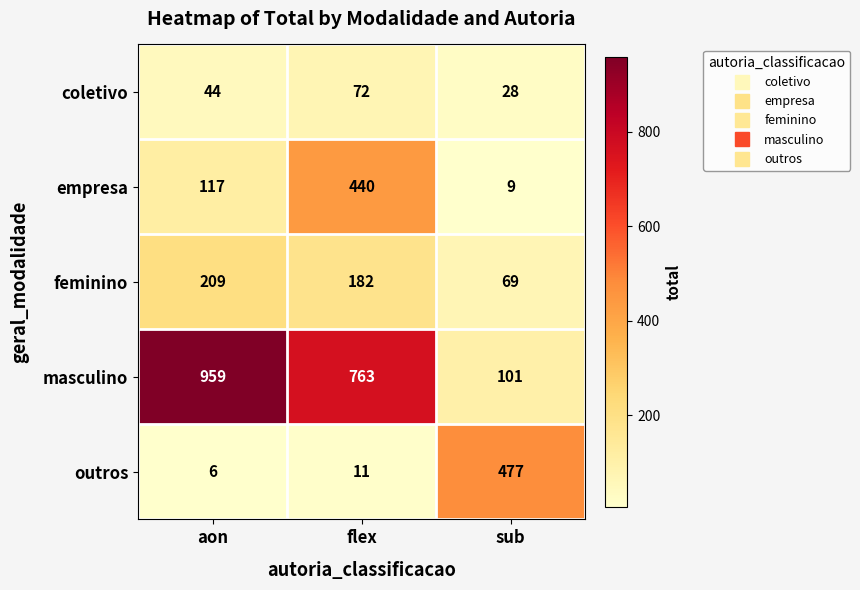

Reading right to left, extract all data points from this chart.

coletivo: 28	72	44
empresa: 9	440	117
feminino: 69	182	209
masculino: 101	763	959
outros: 477	11	6